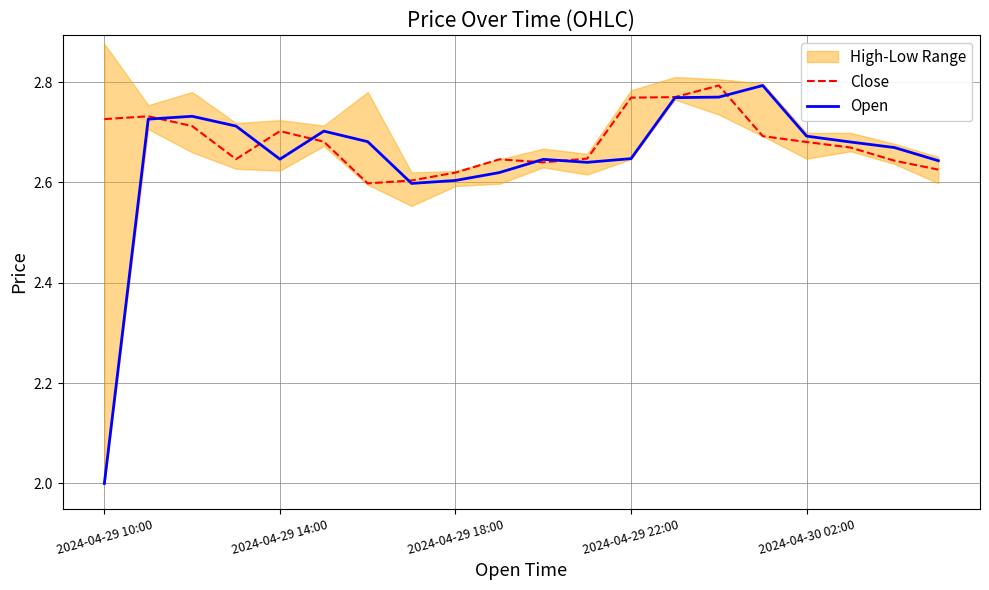

Which series has the largest total across all categories?

Close